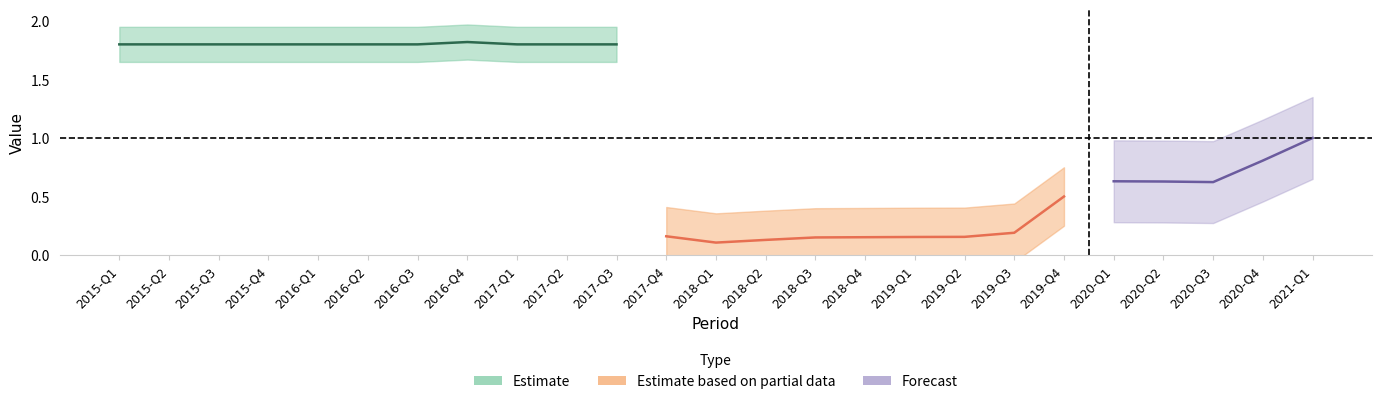

True or false: the data has more than 1 interior local peaks.

True